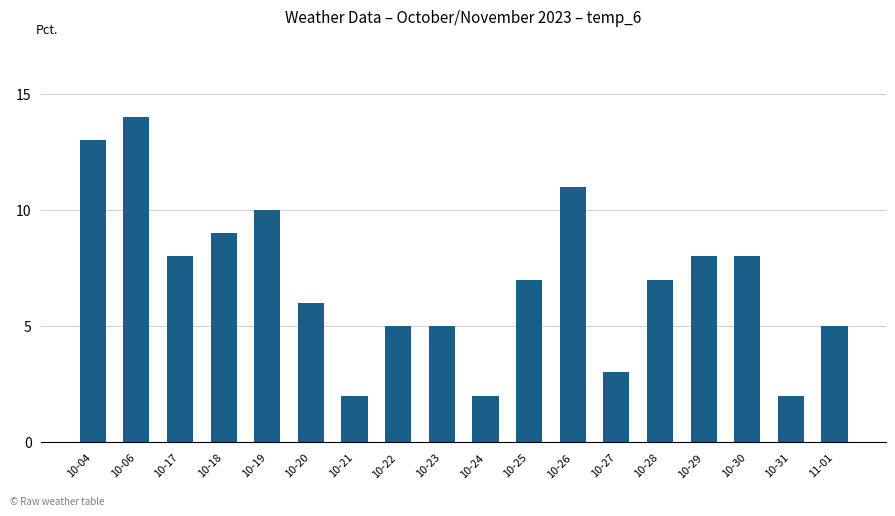

True or false: the data shows 2 at 10-31.

True